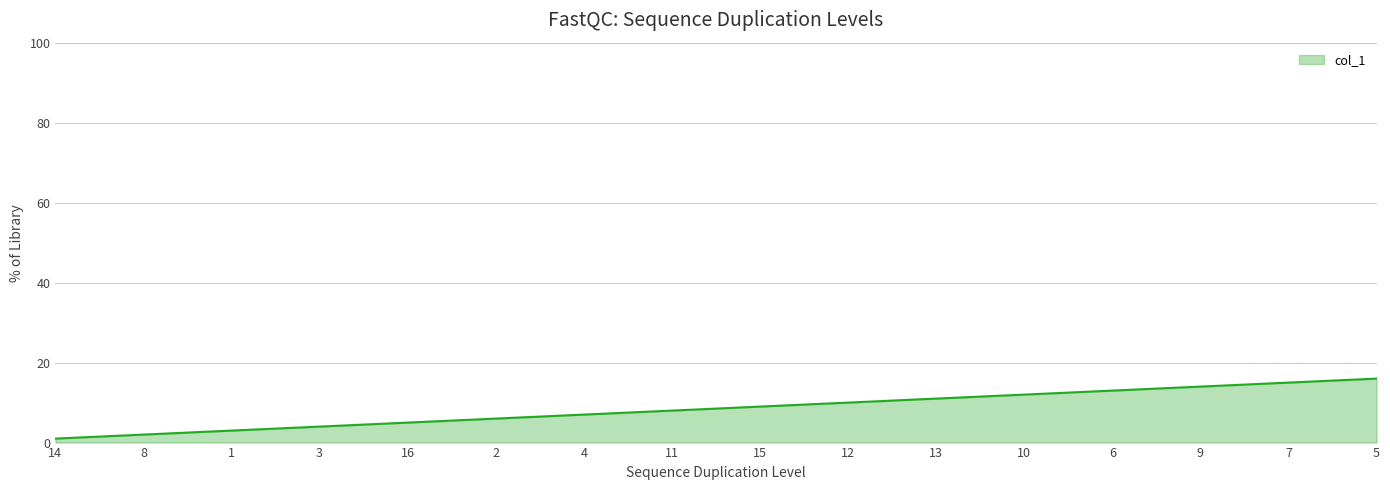

What is the change in value from 16 to 12?

+5